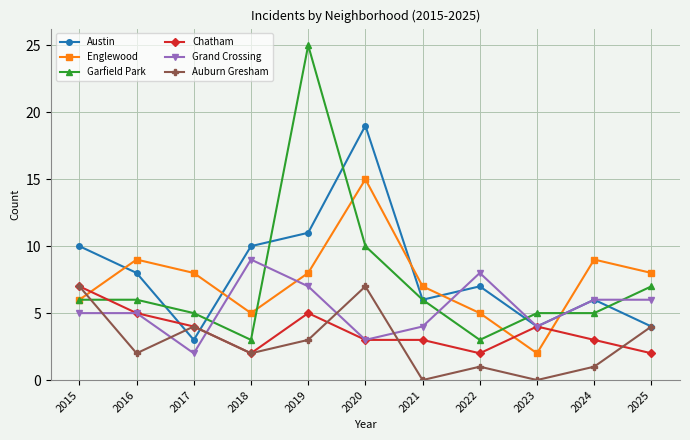

Where is the first local minimum for Auburn Gresham?

2016